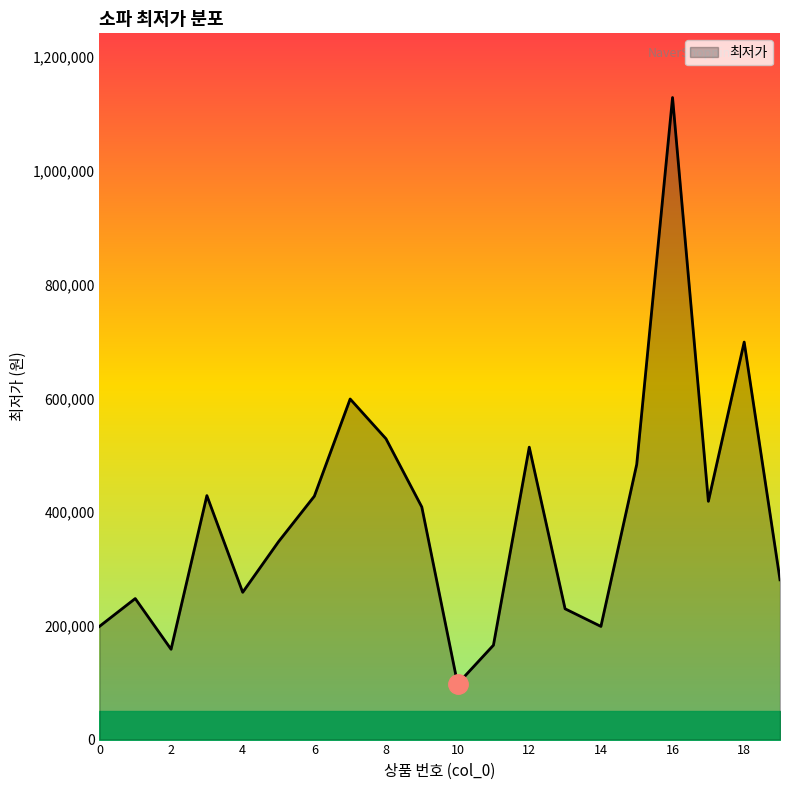

Does the chart have visible grid lines?

No